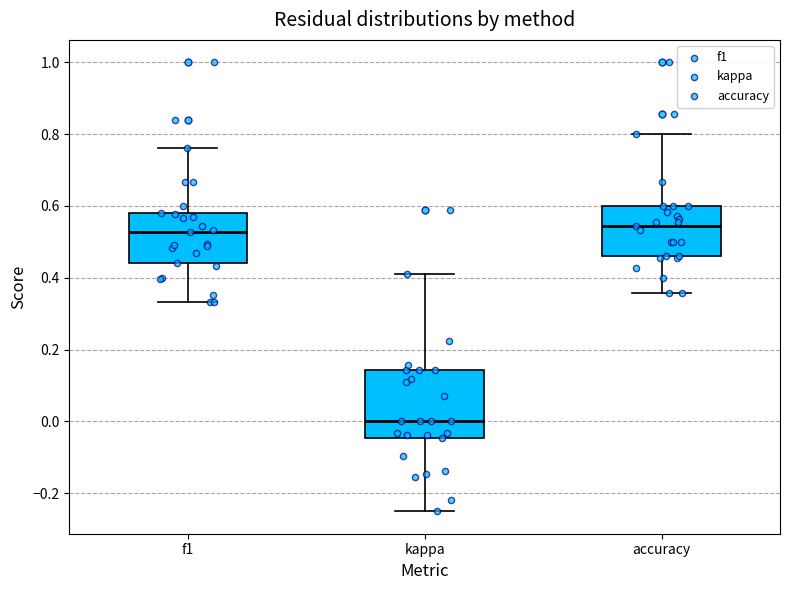

Where is the upper edge of the box for kappa on the y-axis? The values are not printed on the chart, so give them approximately, as read against the axis.

0.14